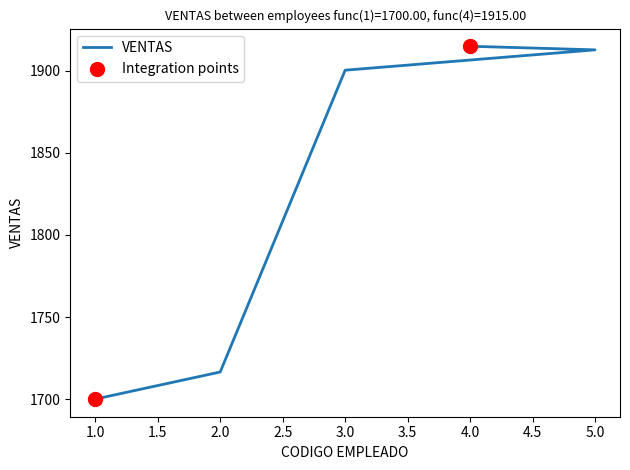

What is the change in value from 3 to 4?

+14.6